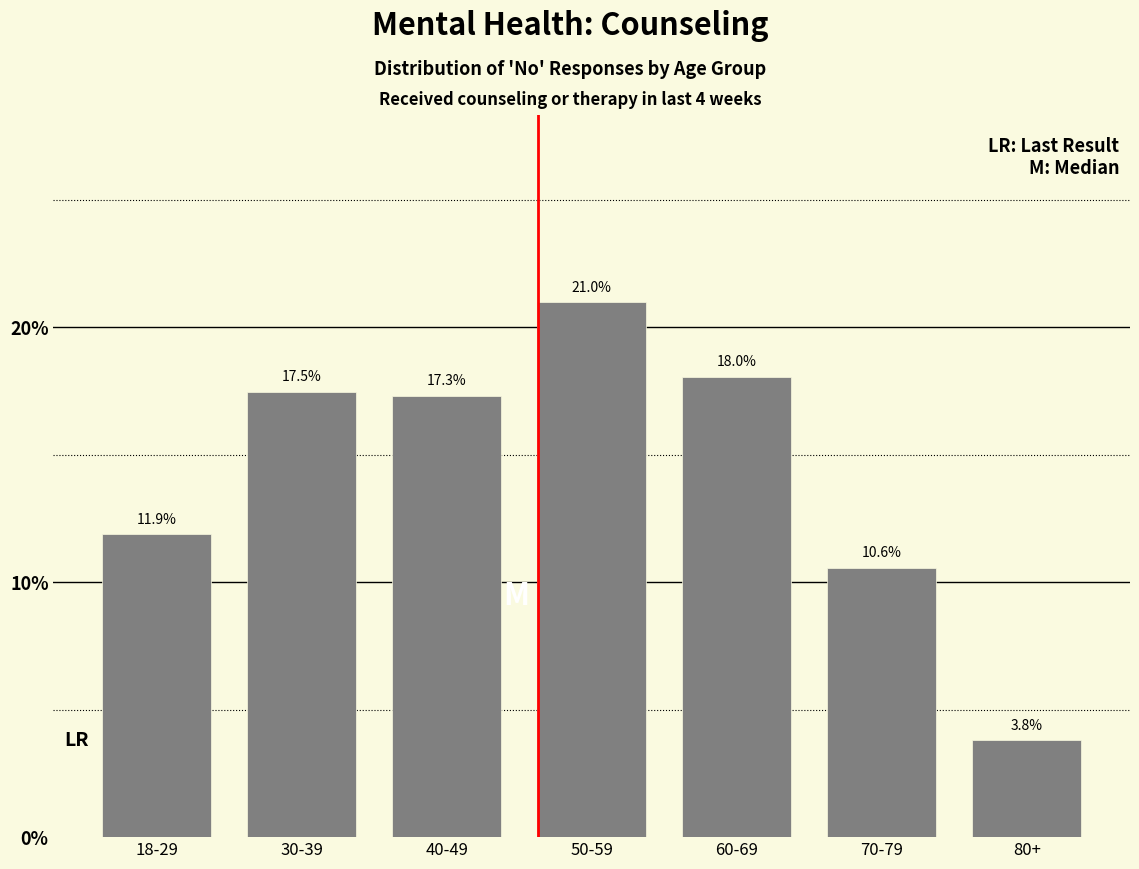

Reading left to right, list all the values displayed in this chart.

18-29=11.9	30-39=17.5	40-49=17.3	50-59=21.0	60-69=18.0	70-79=10.6	80+=3.8